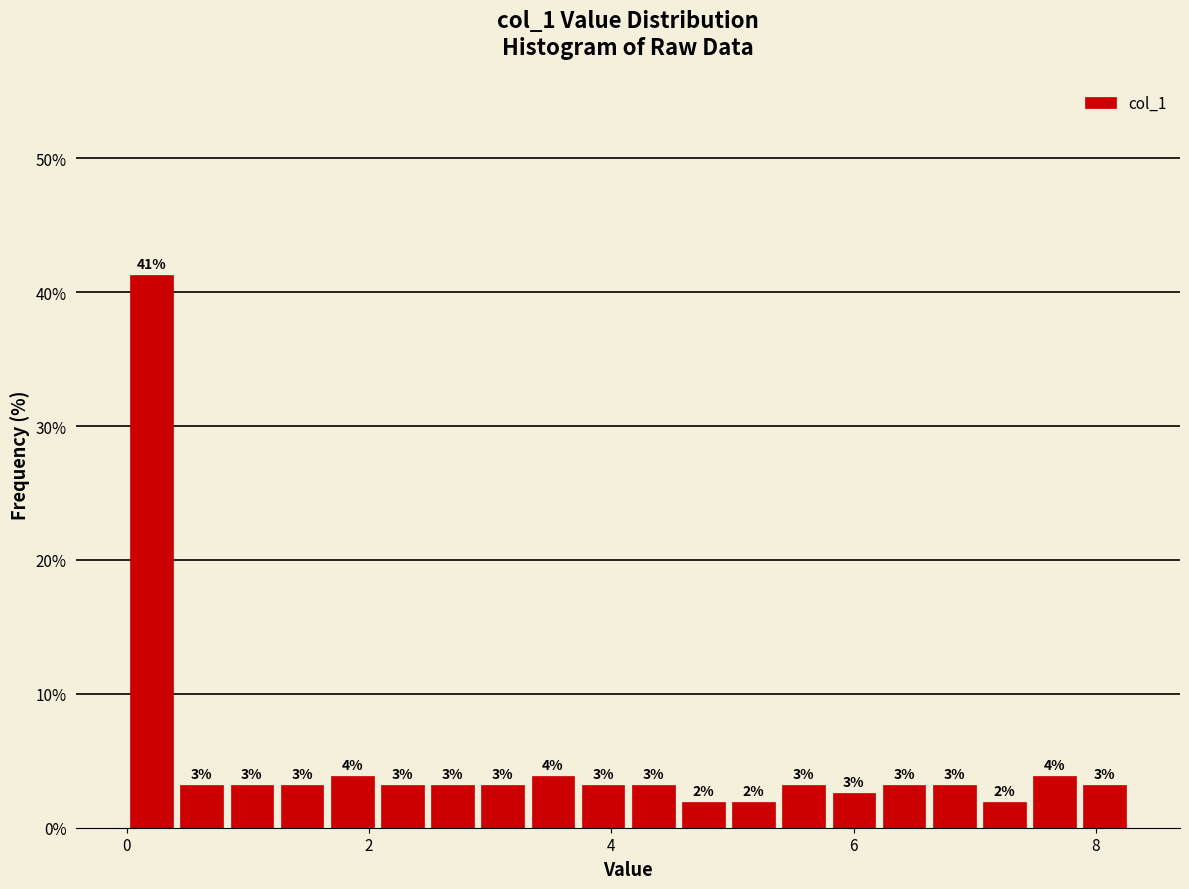

Around what value on the x-axis is the tallest bar? Give the approximate position of its centre, as read against the axis.

0.2